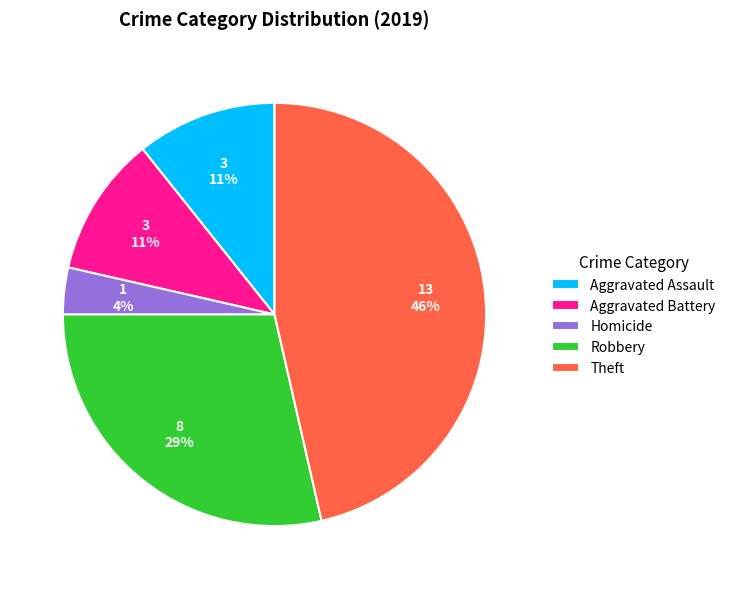

Which slice is the largest?

Theft